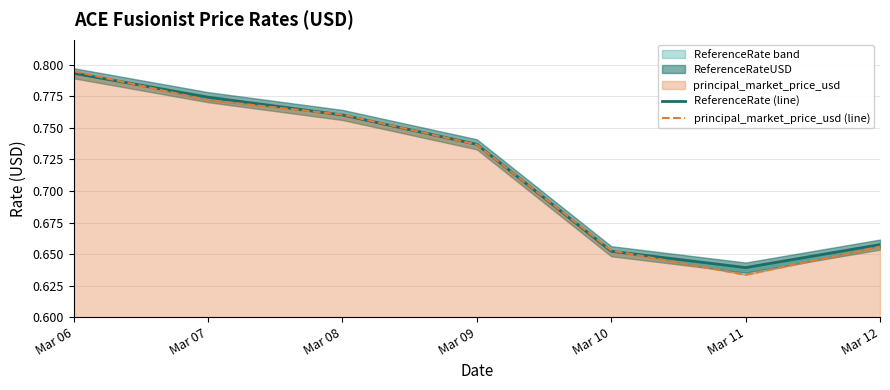

Does the chart display data point markers on the line(s)?

No